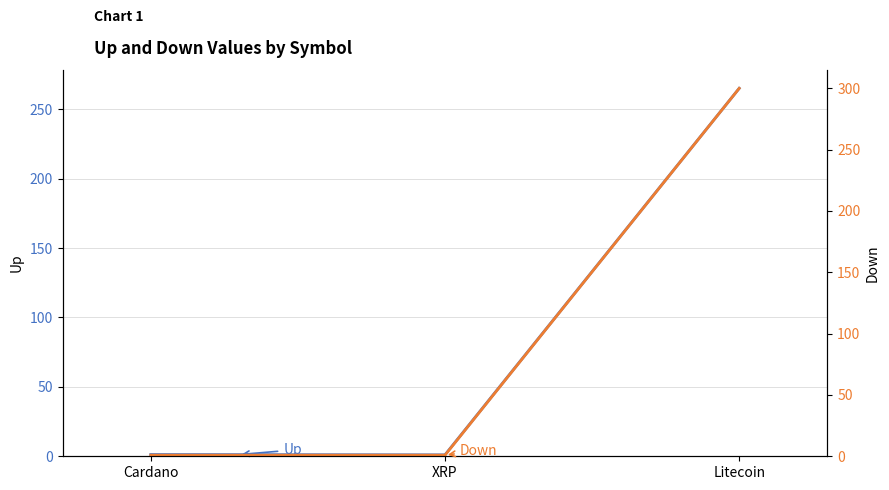

Reading left to right, extract all data points from this chart.

Up: 1.2	1.0	265.0
Down: 0.9	0.9	300.0